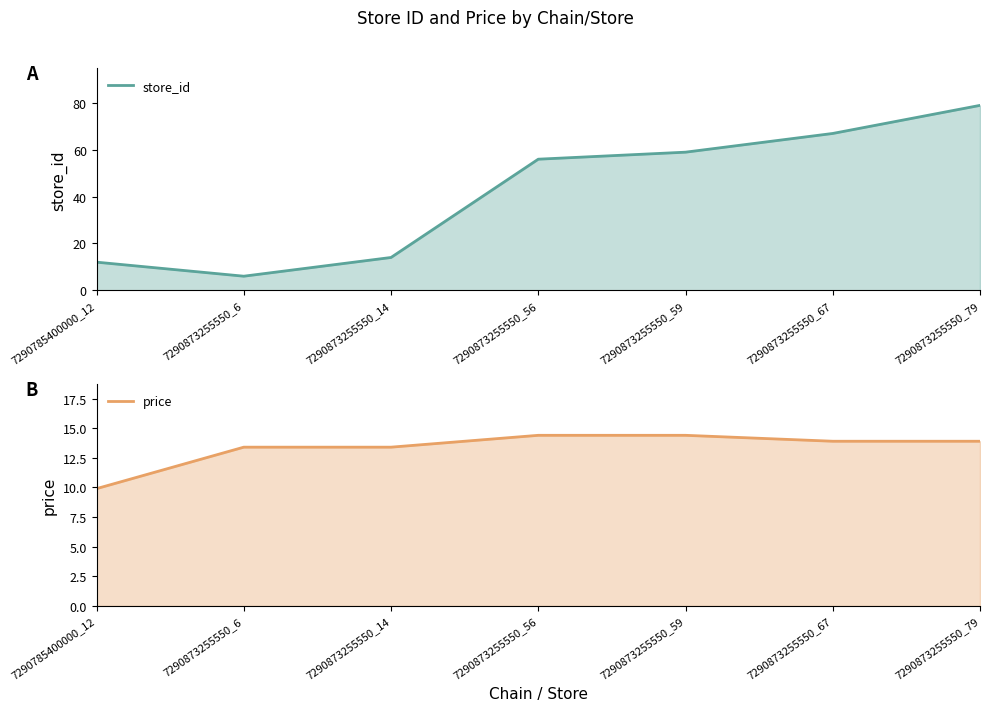

True or false: price and store_id cross at least once.

True